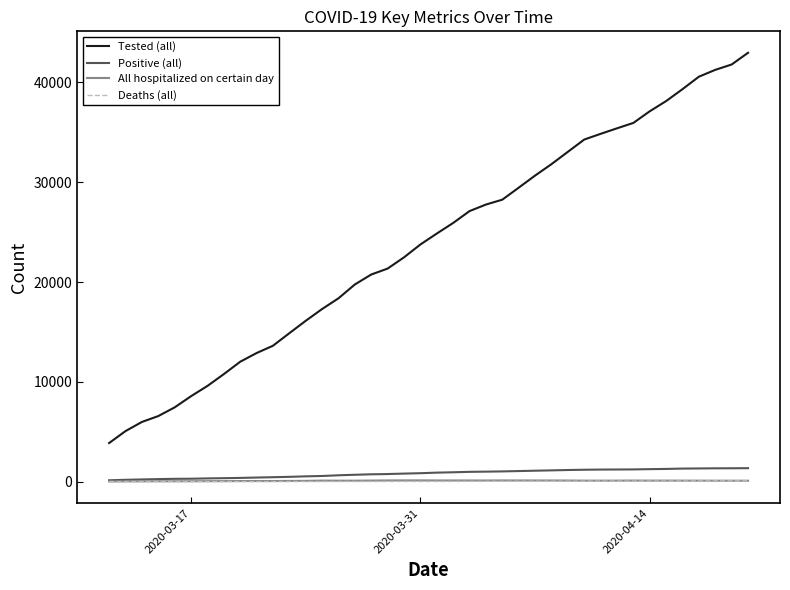

True or false: Tested (all) and Positive (all) cross at least once.

False